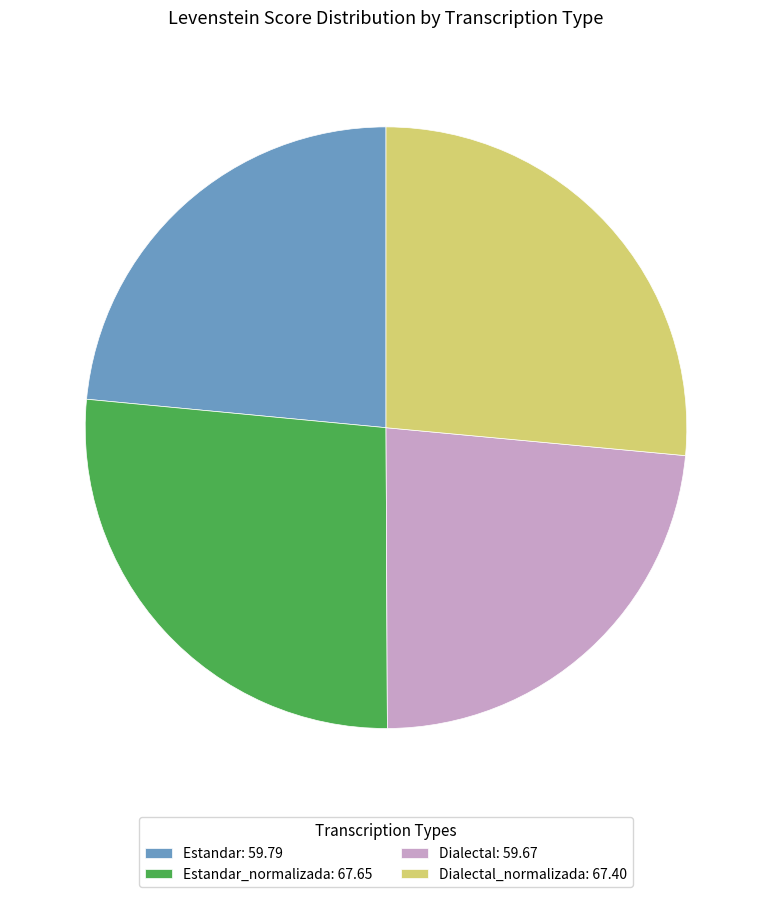

What is the ratio of the value at Estandar: 59.79 to the value at Estandar_normalizada: 67.65?

0.9